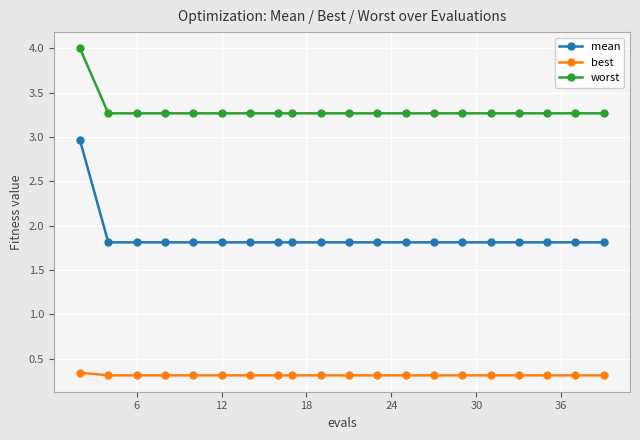

What are all the series names shown in the legend?

mean, best, worst